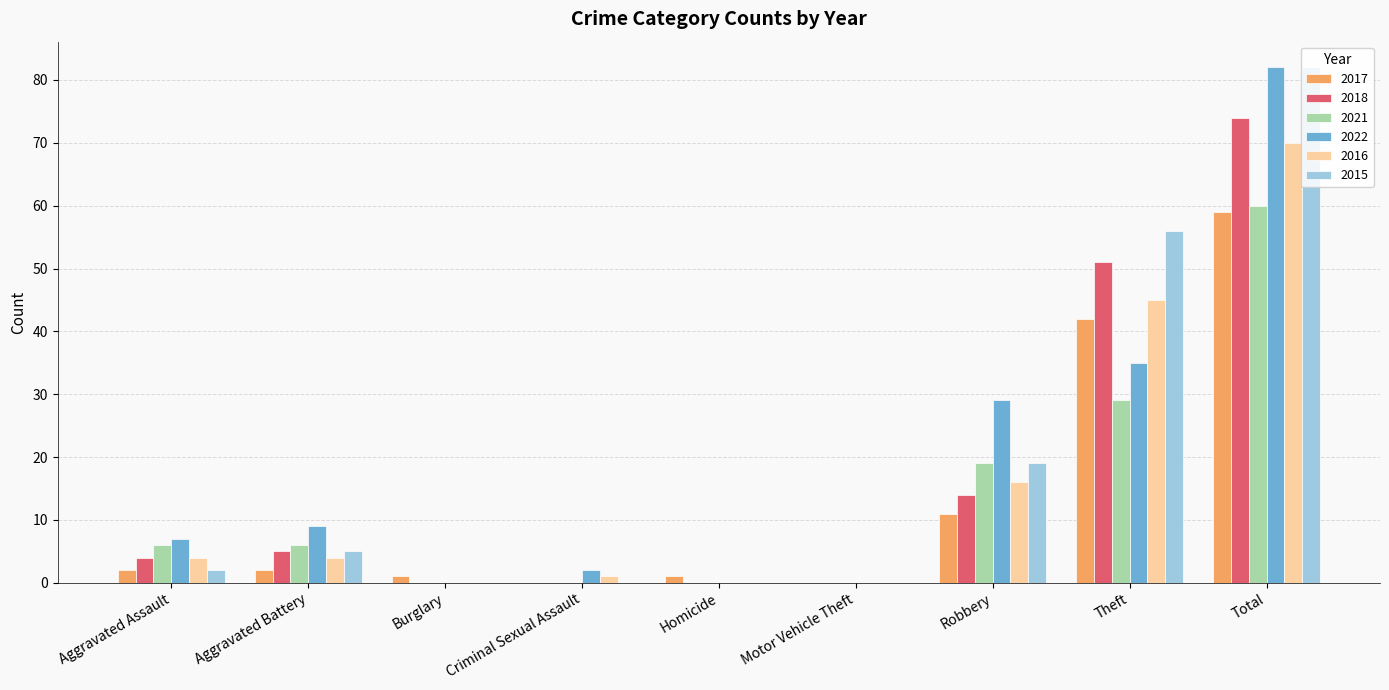

How many distinct data groups are displayed?

6